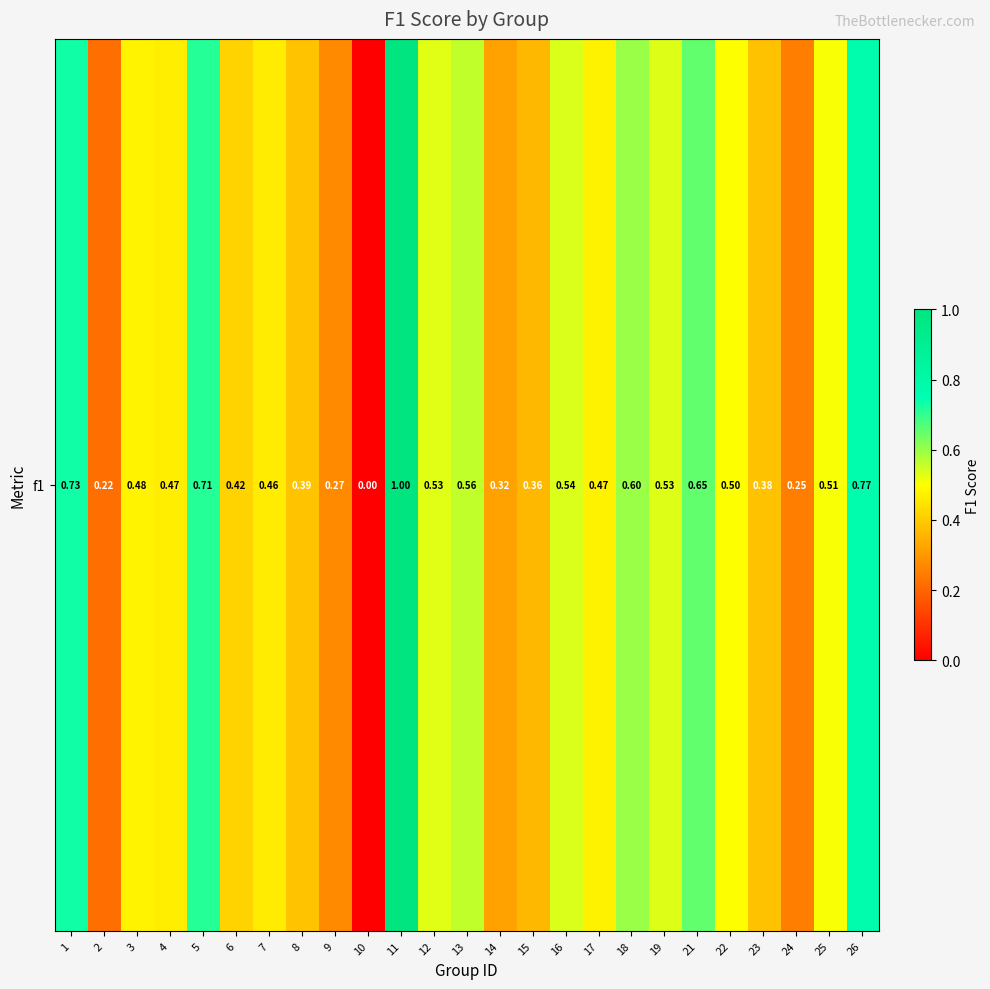

How many positive values are there?

24